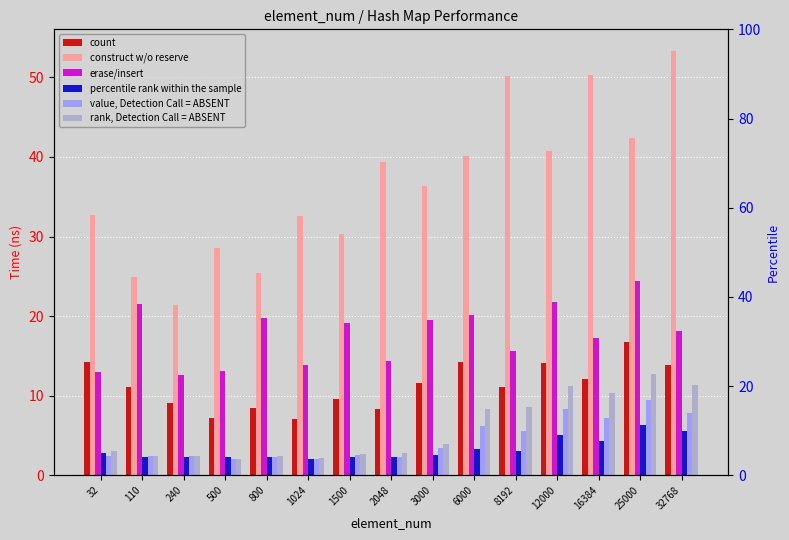

At how many categories does at least one series exceed 28?

12